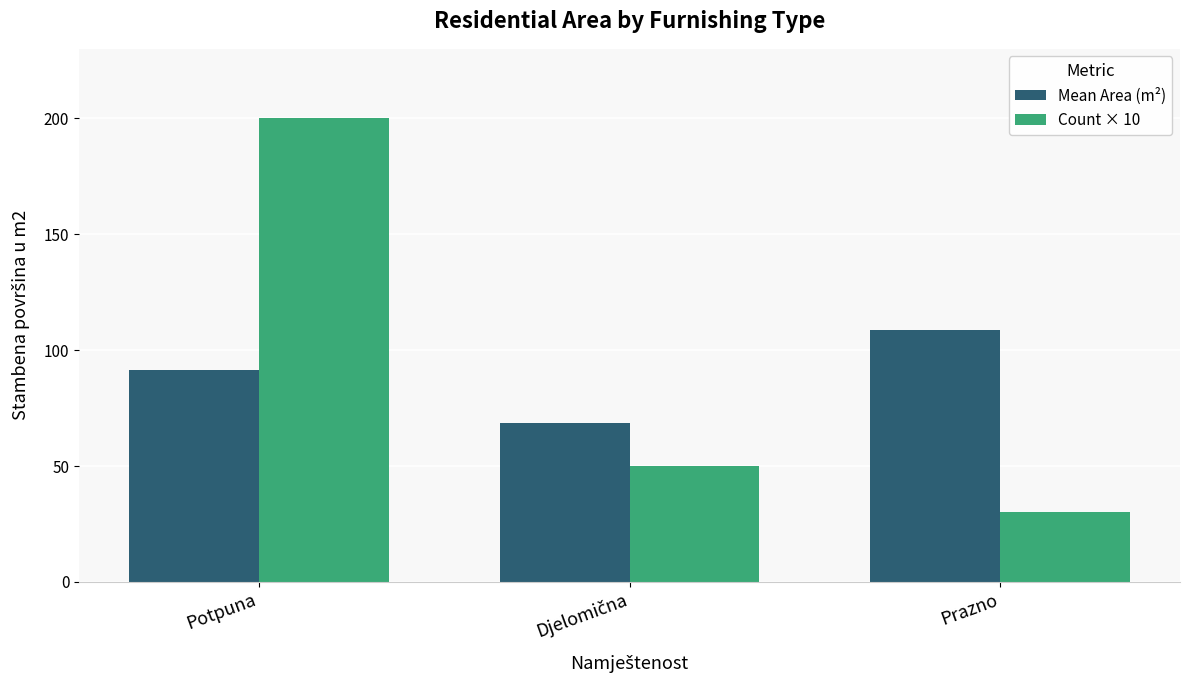

At how many categories does at least one series exceed 105?

2